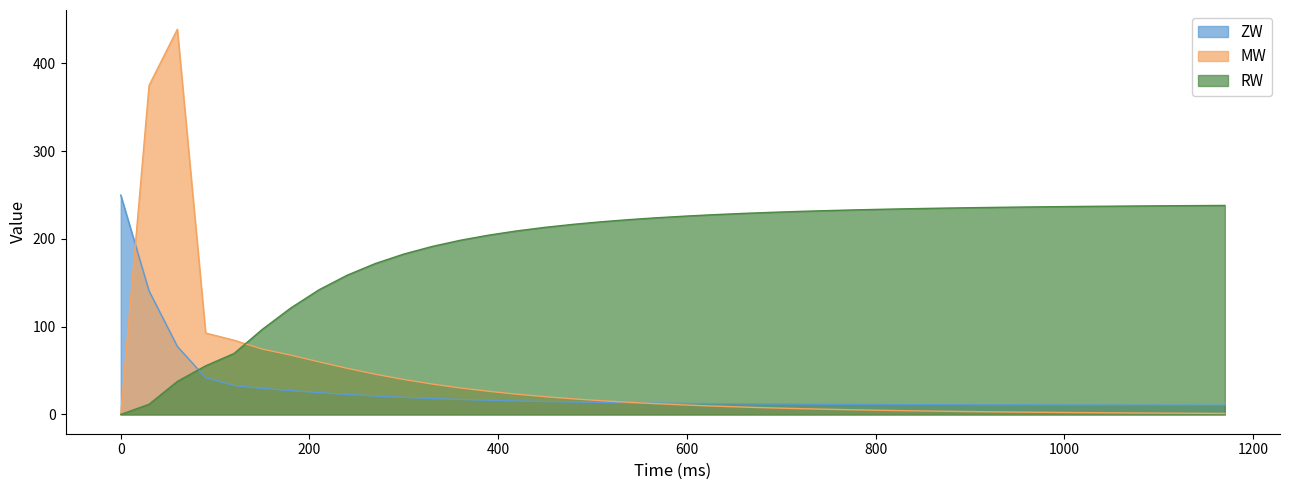

Which series has the largest range (max minus min)?

MW